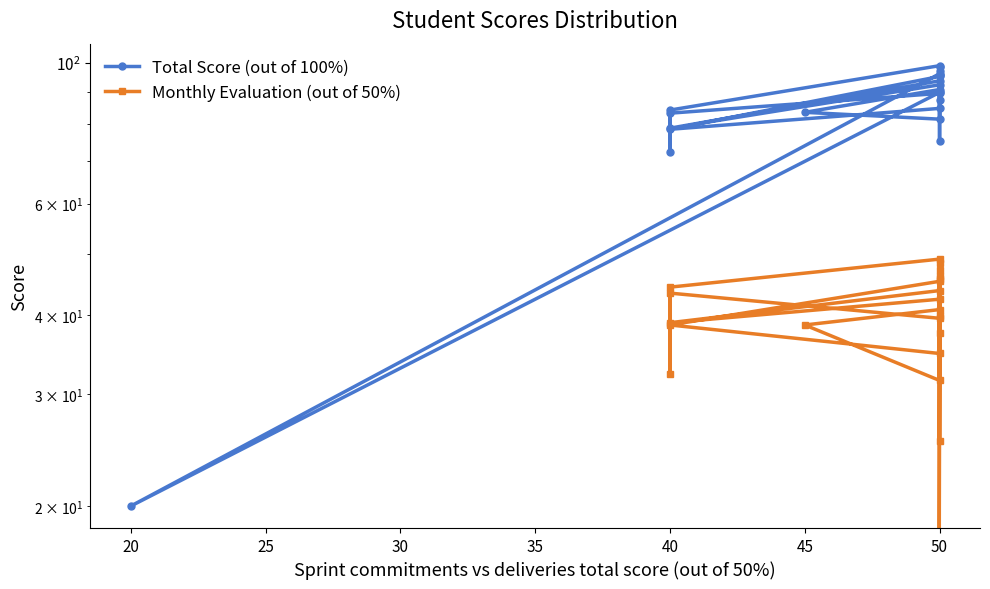

What is the value of the Total Score (out of 100%) point at the 11th from the left?

84.3